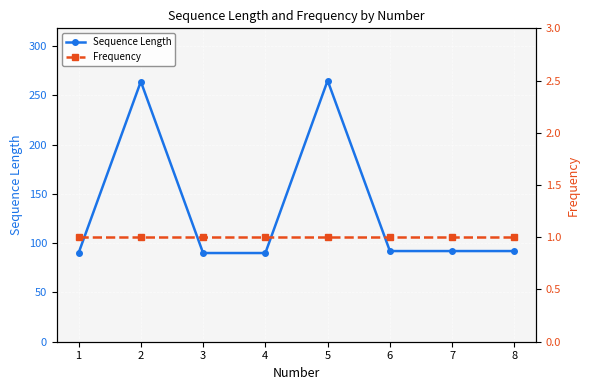

How many lines are shown in the chart?

2